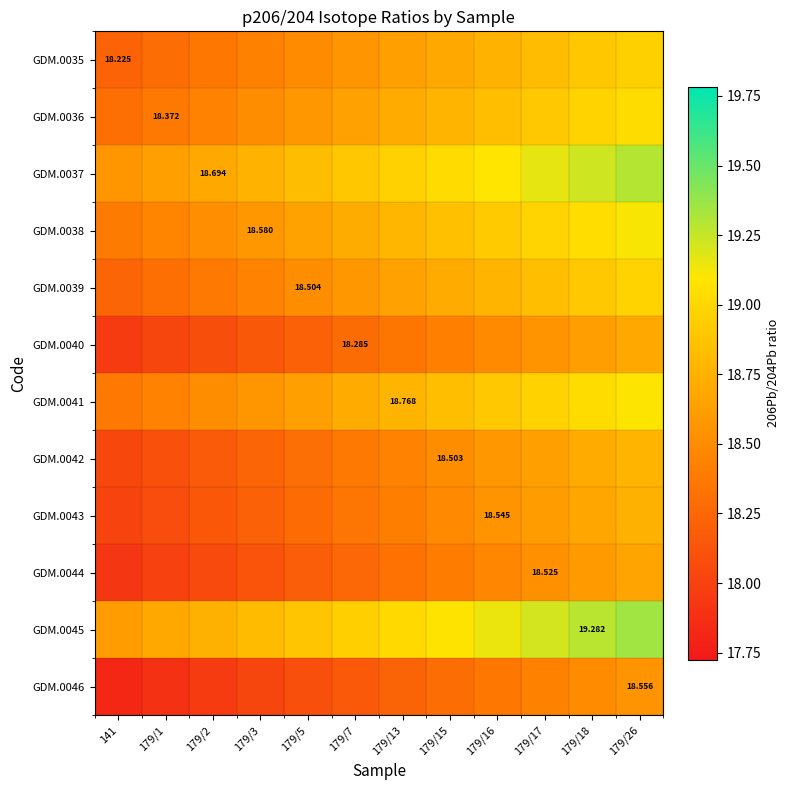

The value of GDM.0046 at 179/1 is 17.9. True or false?

True